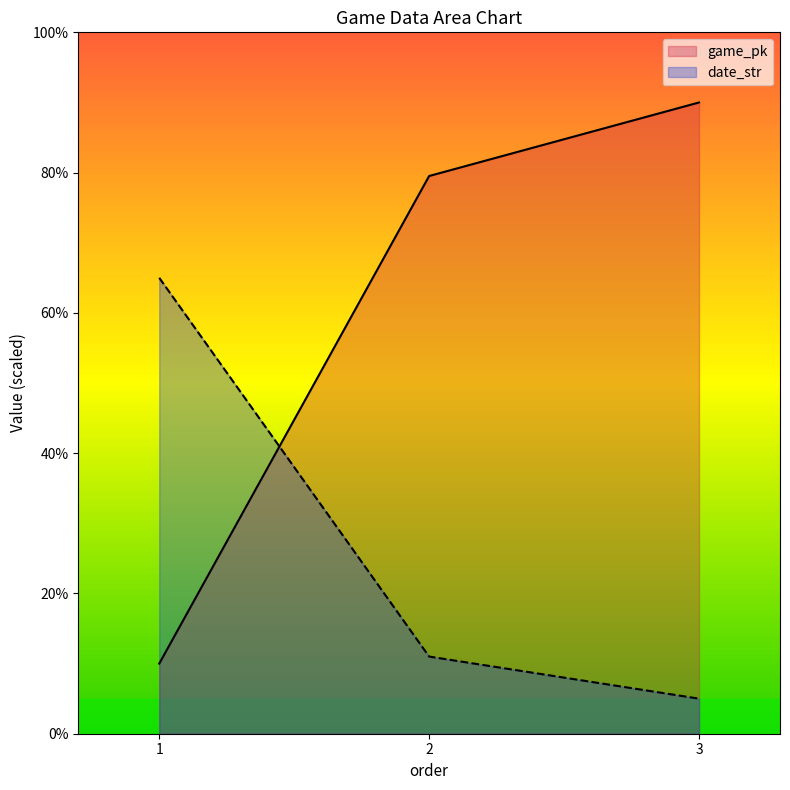

What is the total value across all series at 1?

75.0